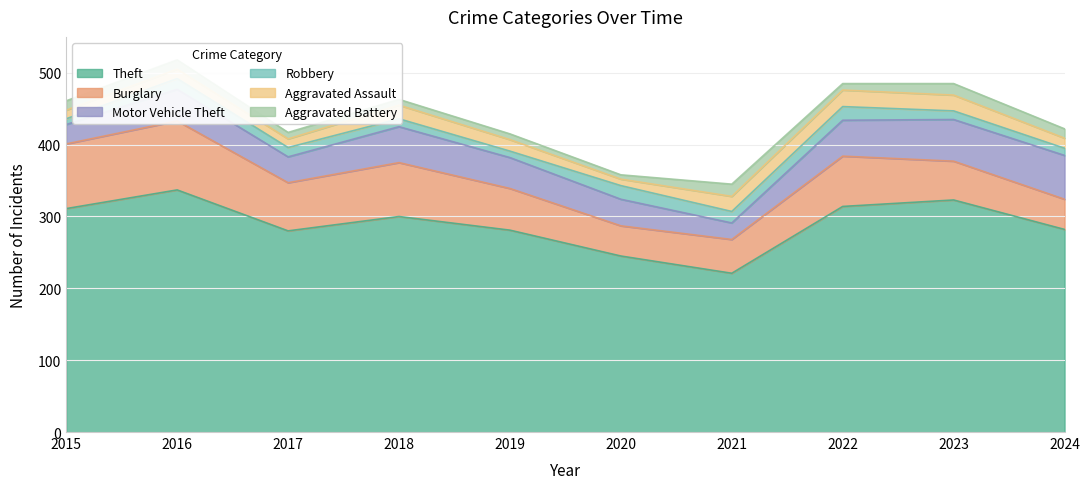

Reading right to left, what are all the values shown in this chart?

Theft: 2024=282	2023=323	2022=314	2021=221	2020=245	2019=281	2018=300	2017=280	2016=337	2015=311
Burglary: 2024=42	2023=54	2022=70	2021=47	2020=42	2019=58	2018=75	2017=67	2016=96	2015=90
Motor Vehicle Theft: 2024=61	2023=58	2022=50	2021=23	2020=37	2019=43	2018=50	2017=36	2016=44	2015=27
Robbery: 2024=10	2023=12	2022=19	2021=16	2020=19	2019=9	2018=11	2017=13	2016=15	2015=8
Aggravated Assault: 2024=14	2023=22	2022=23	2021=21	2020=9	2019=16	2018=19	2017=12	2016=13	2015=12
Aggravated Battery: 2024=13	2023=16	2022=9	2021=17	2020=6	2019=8	2018=8	2017=9	2016=13	2015=13